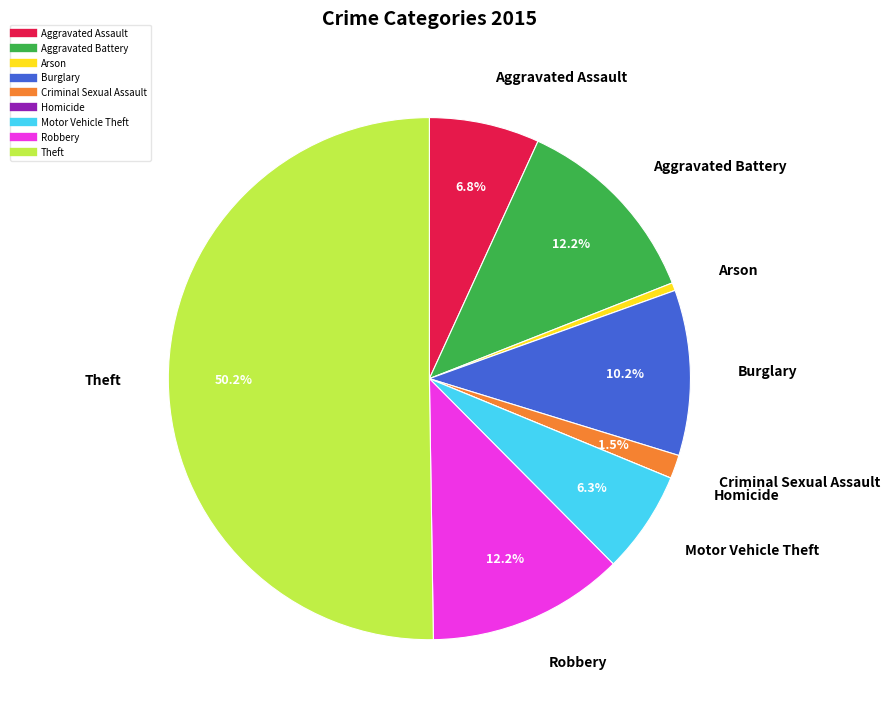

What is the ratio of the value at Theft to the value at Arson?

103.0